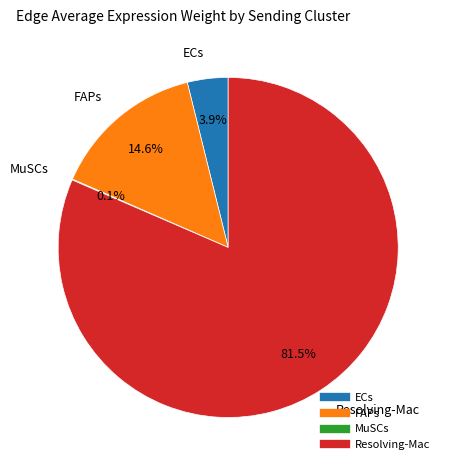

Which slice is the largest?

Resolving-Mac